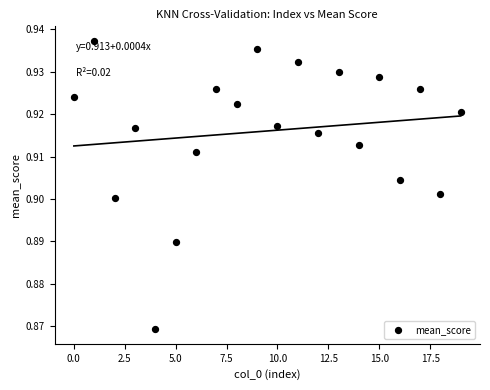

What is the range of X values (max minus min)?

19.0